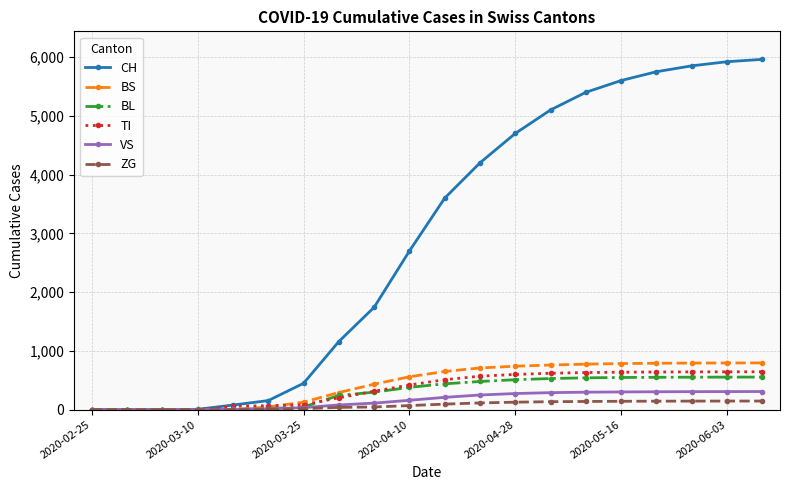

What is the greatest value displayed?

5960